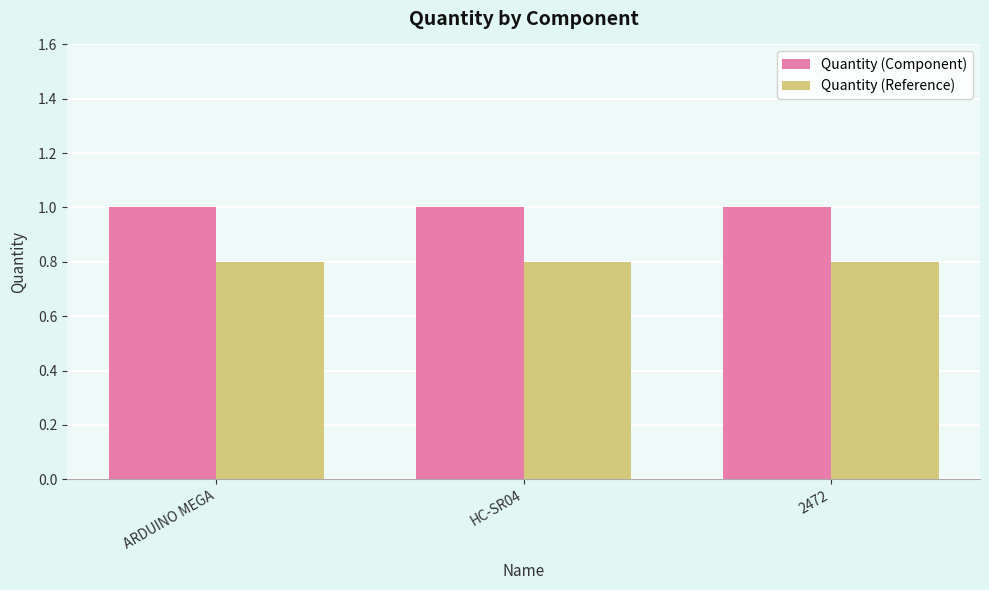

What value does the Quantity (Reference) series have at ARDUINO MEGA?

0.8